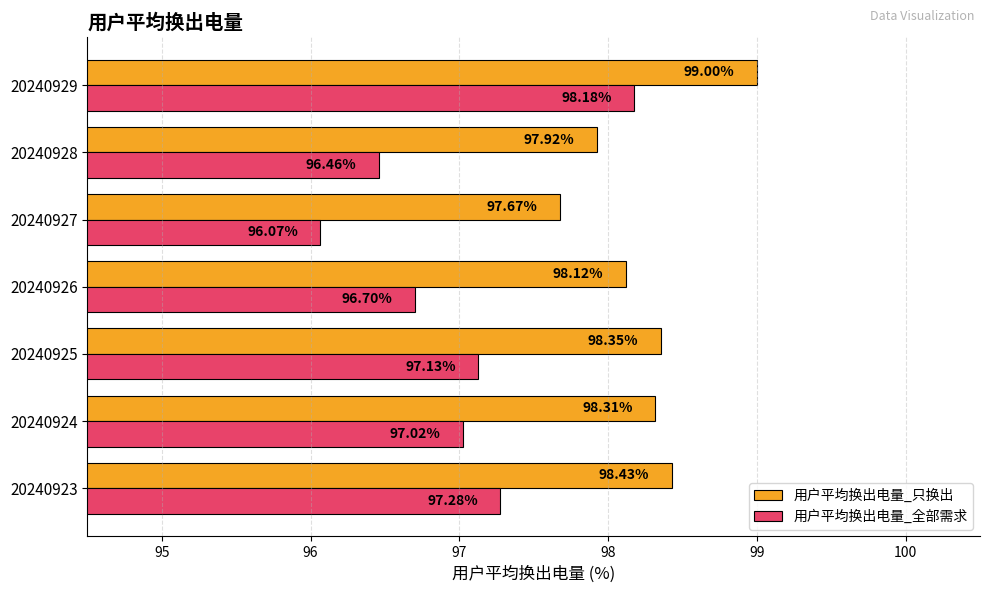

What is the difference between the second highest and second lowest values in the 用户平均换出电量_全部需求 series?

0.8